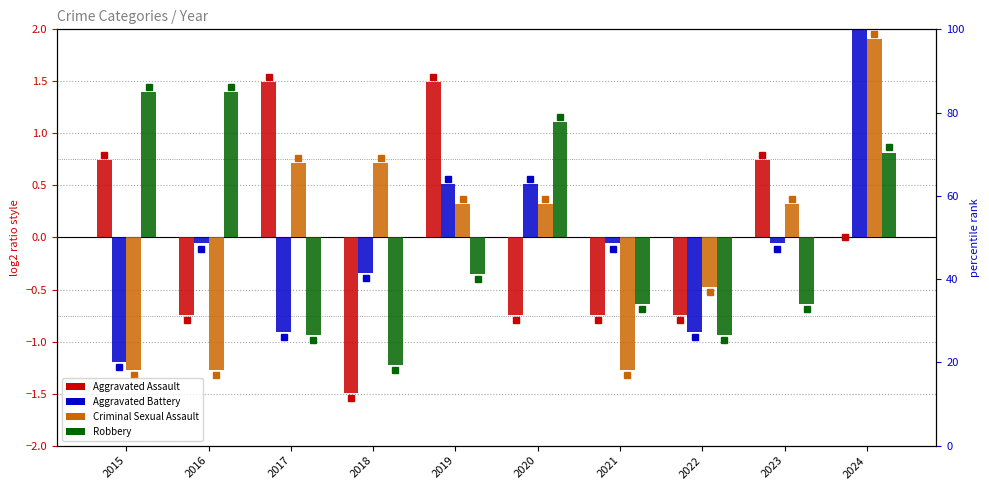

At how many categories does at least one series exceed 1?

6